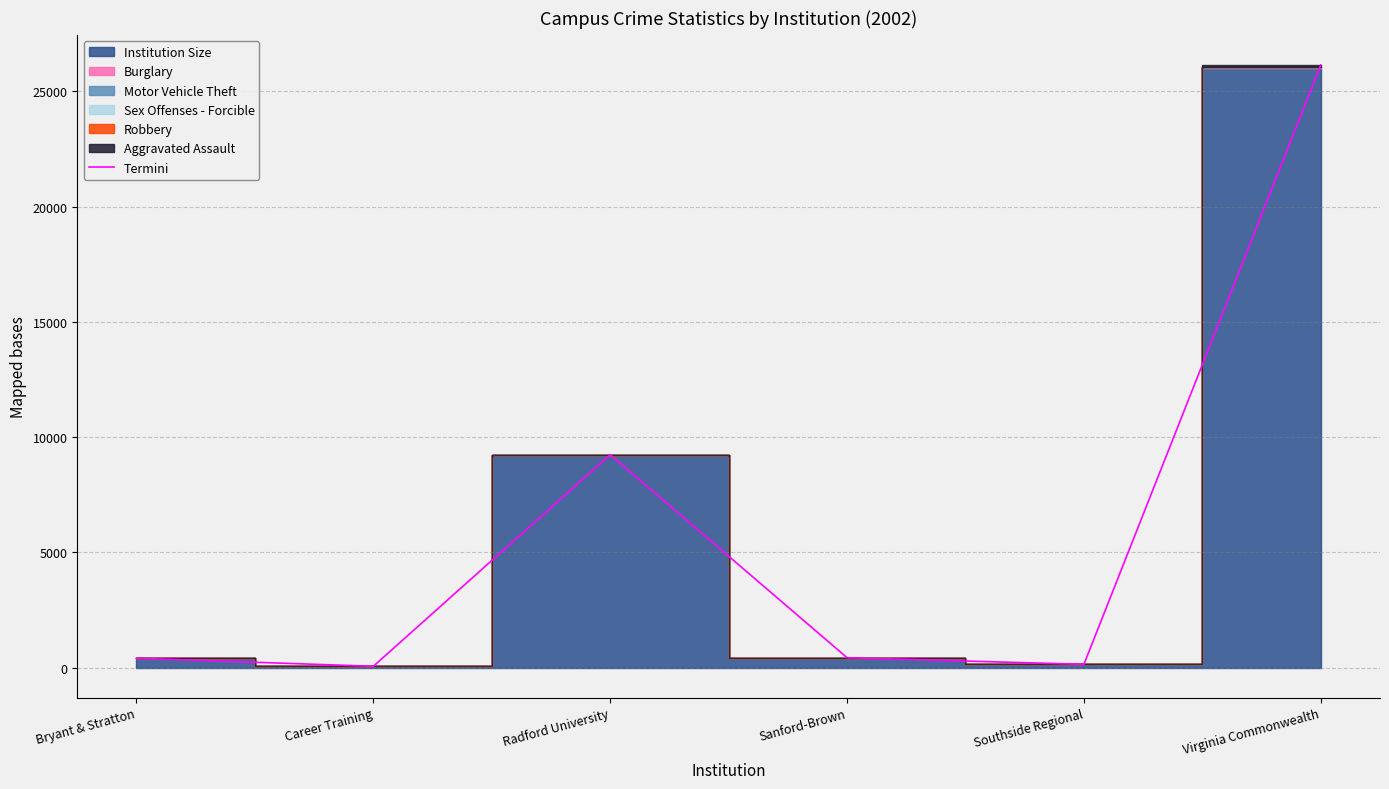

What is the value of the 1st point from the left?

412